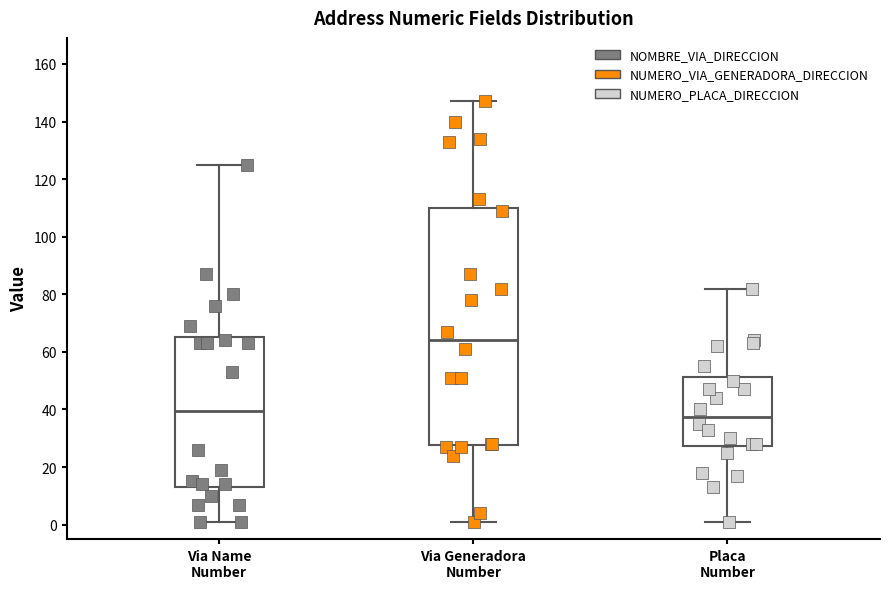

Which box's median line is the highest?

Via Generadora Number